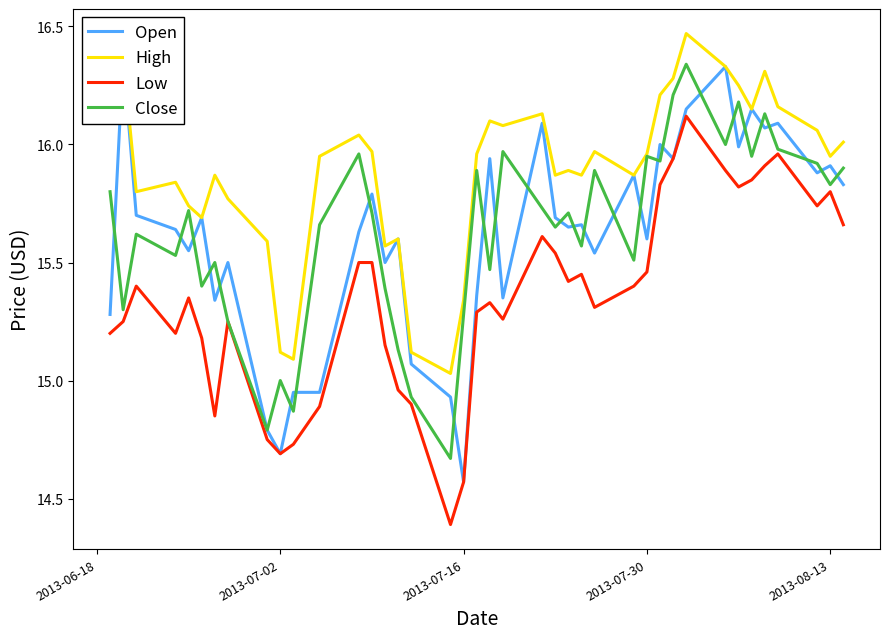

How many series are shown in this chart?

4